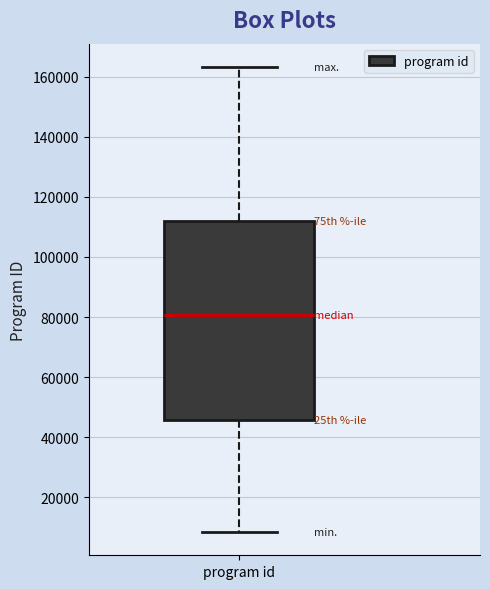

Transcribe this box plot: give where the median line is, the range the box spans, and where the two whiskers end, as read against the y-axis. The values are not printed on the chart, so give them approximately, as read against the axis.

median 80000, box 46000 to 112000, whiskers 8000 to 164000